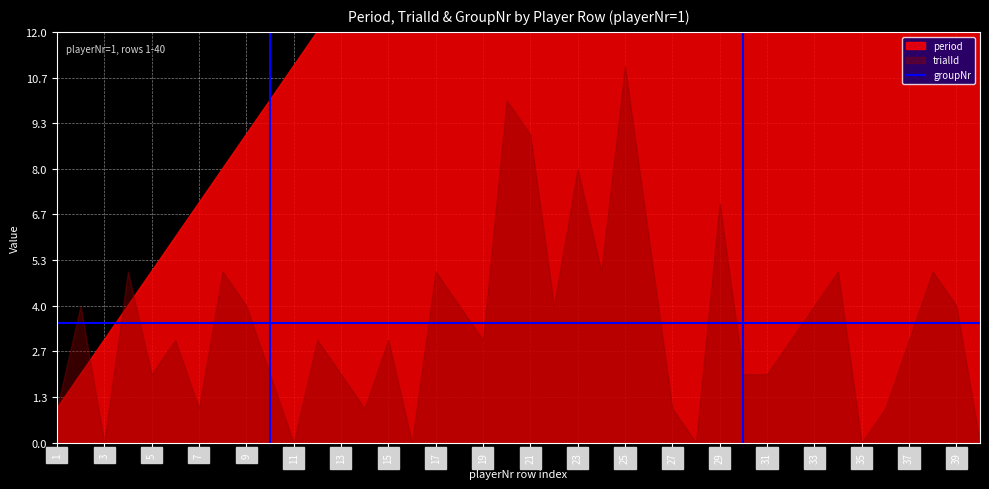

What are all the series names shown in the legend?

period, trialId, groupNr